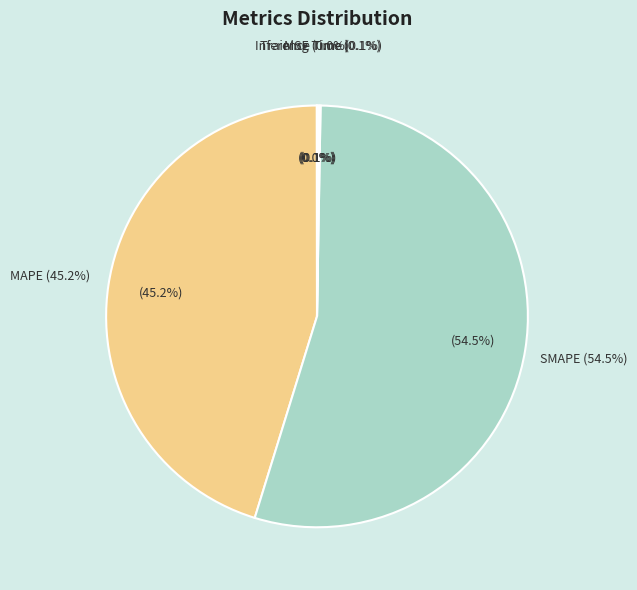

True or false: MAPE accounts for 31% of the total.

False